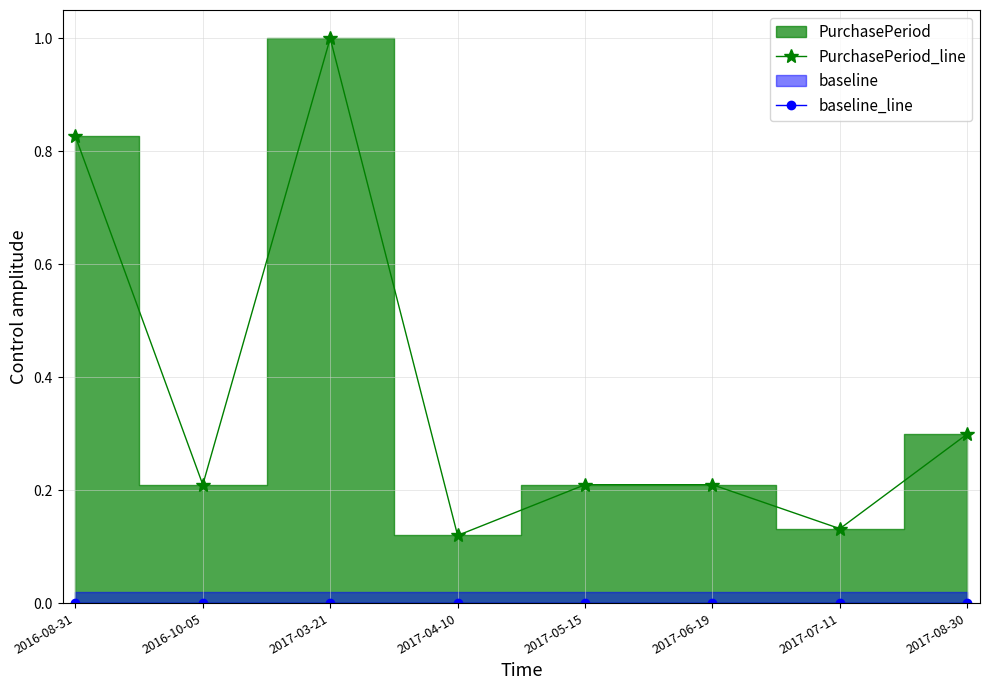

True or false: baseline_line and PurchasePeriod_line cross at least once.

False